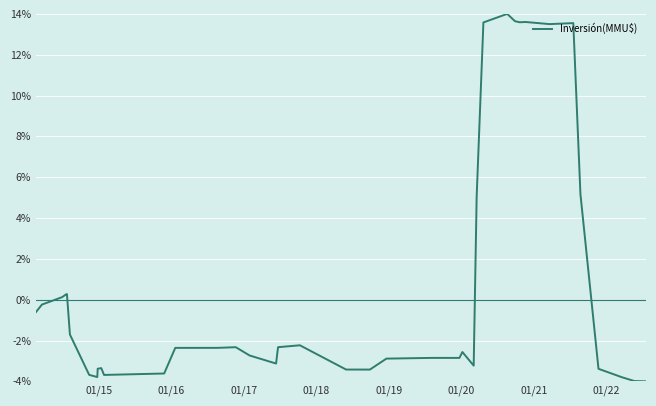

What is the maximum value shown in the chart?

14.0